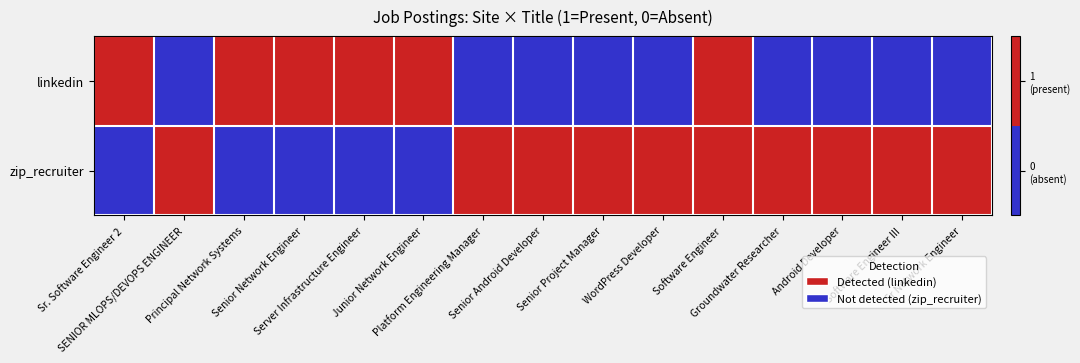

List the series in order of their overall mean, highest first.

zip_recruiter, linkedin